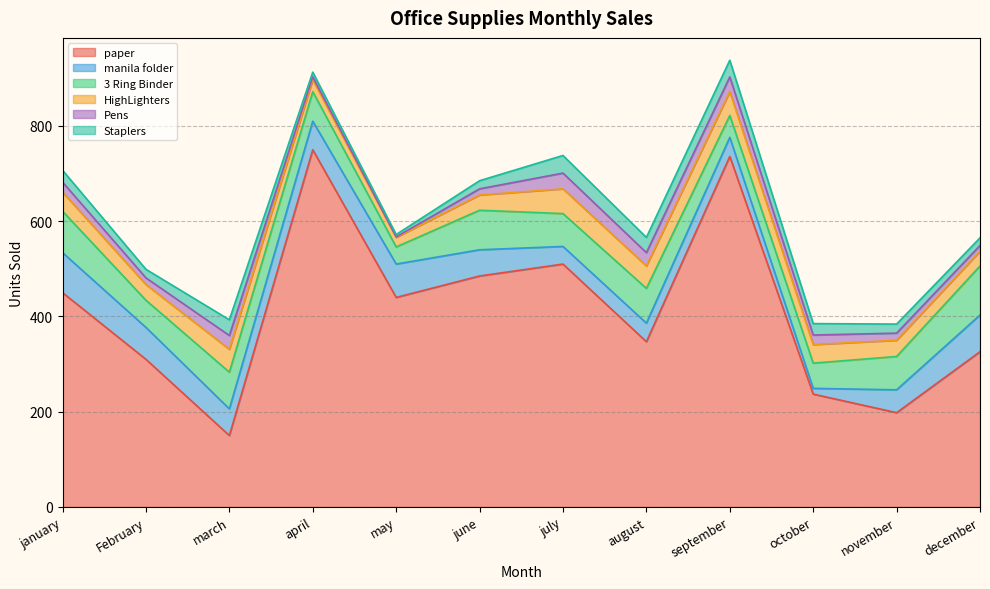

The value of 3 Ring Binder at august is 73. True or false?

True